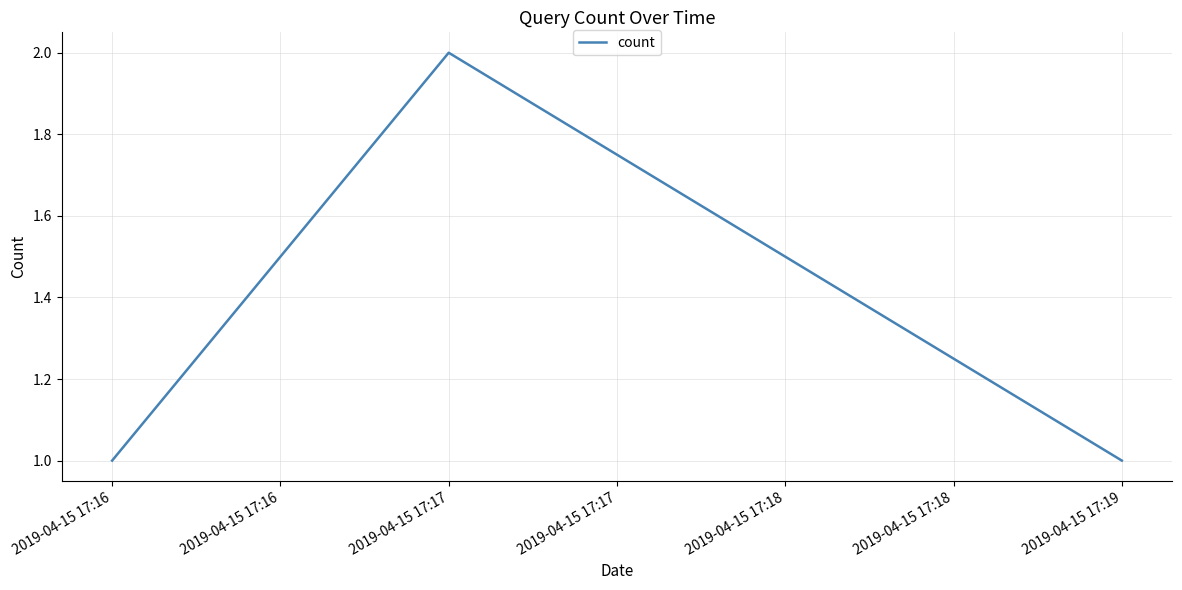

How many categories are shown in the chart?

3